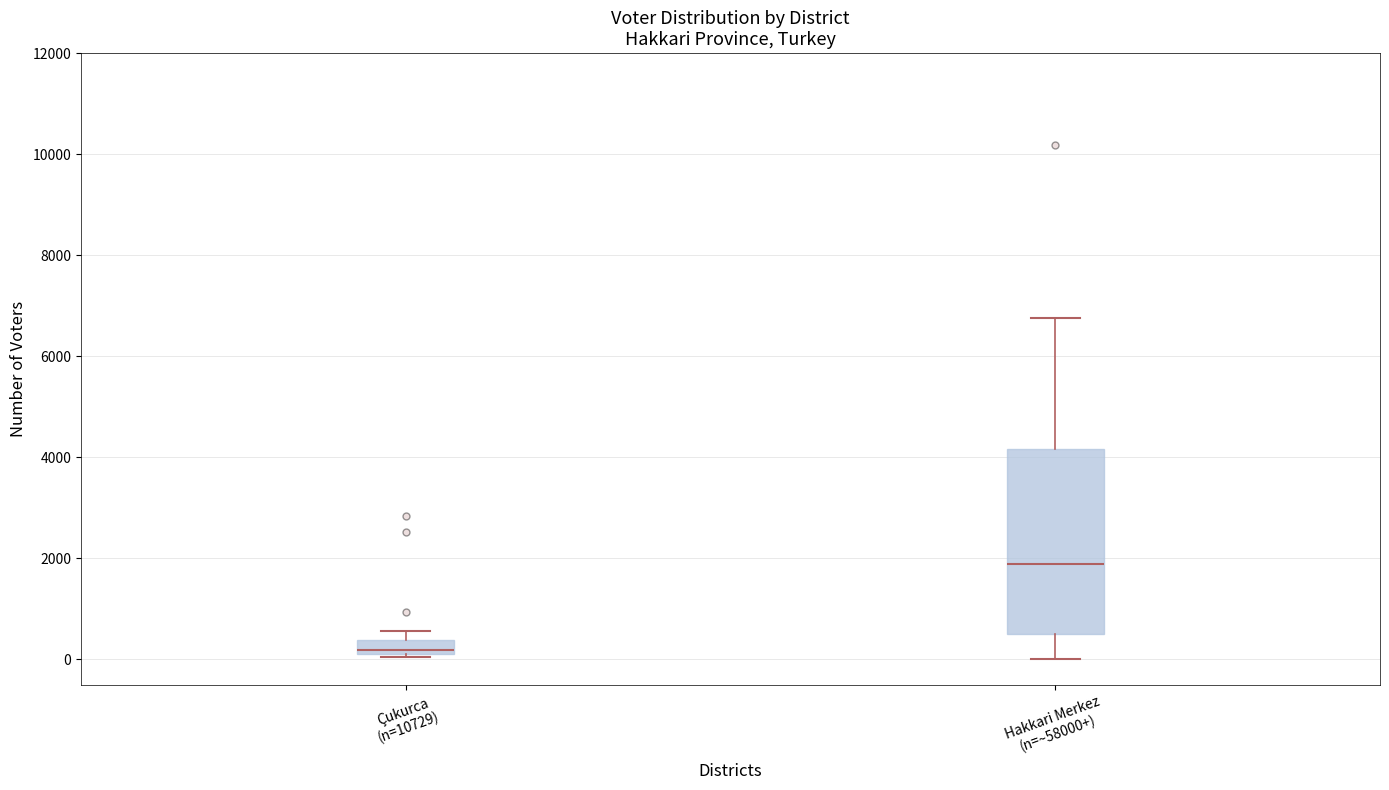

Which box has the lowest median line?

Çukurca (n=10729)